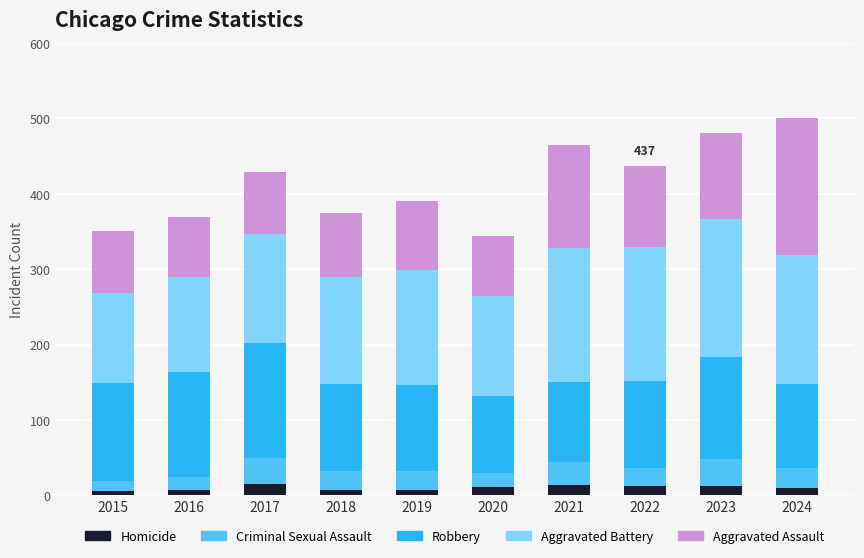

How many bars are there in total?

10